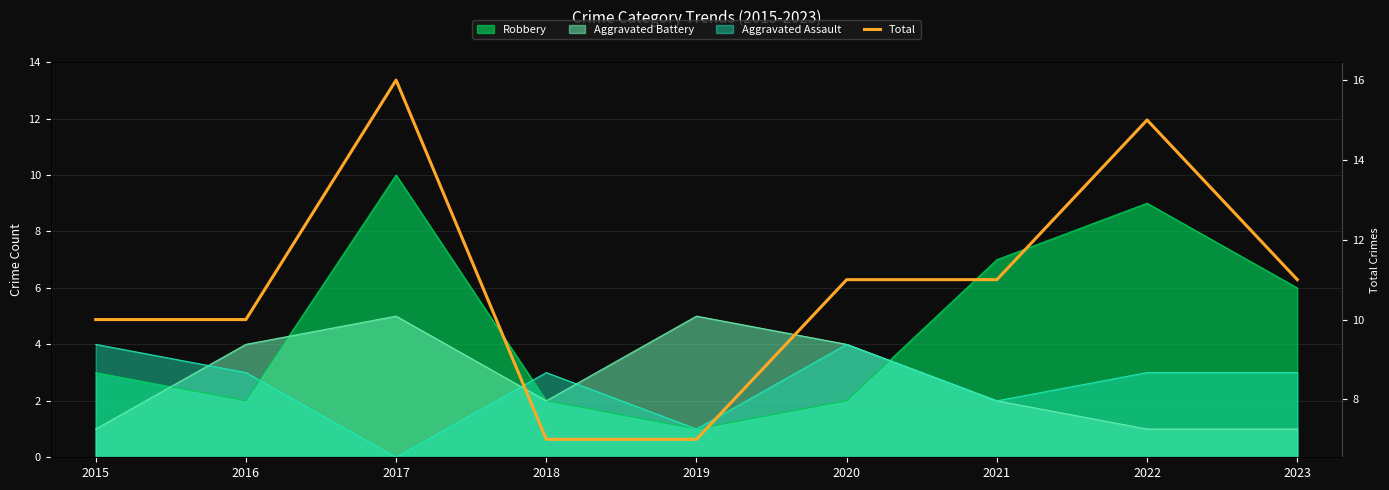

At which label is the value closest to 11?

2020